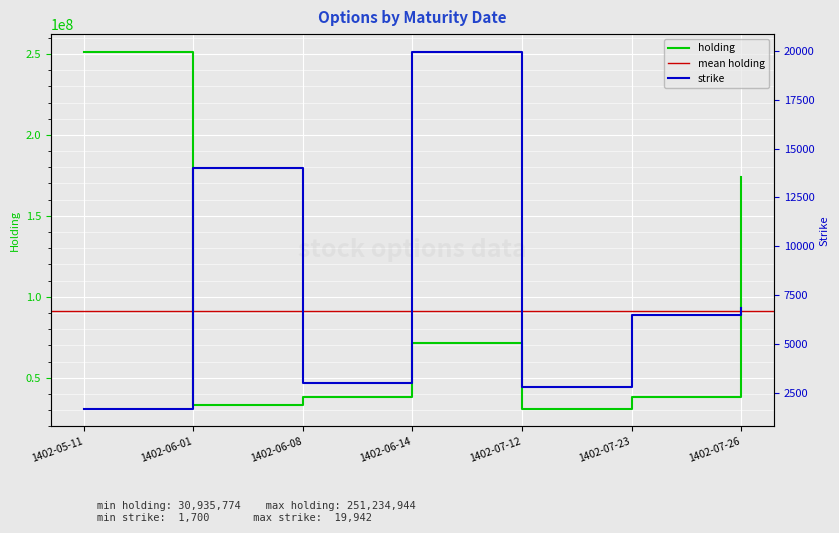

True or false: strike and holding cross at least once.

False